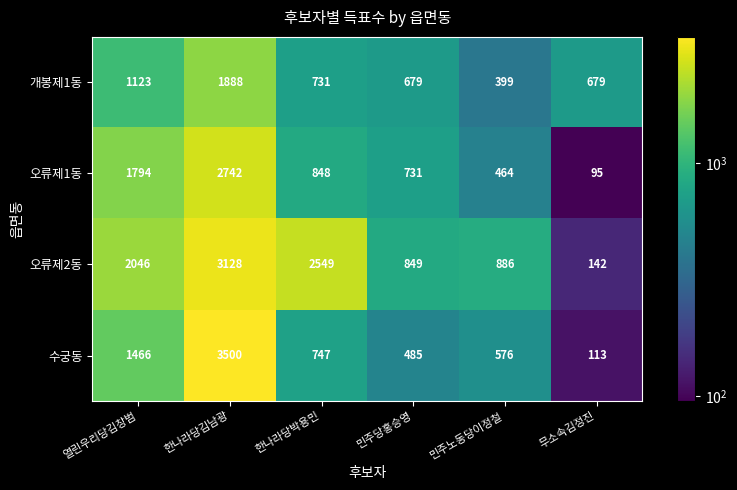

What is the difference between the highest and lowest values at 무소속김정진?

584